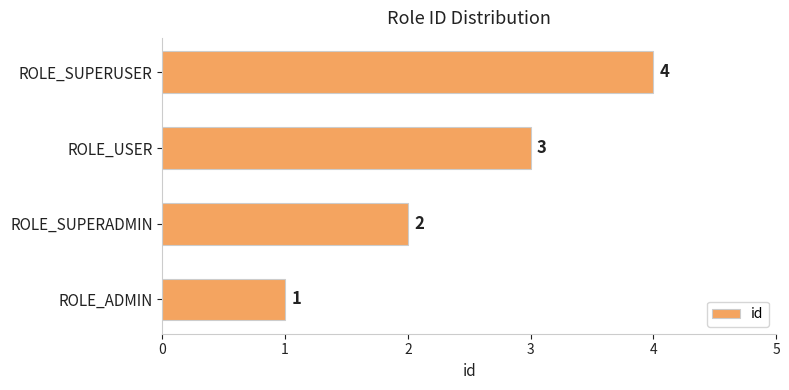

What is the difference between the second highest and second lowest values?

1